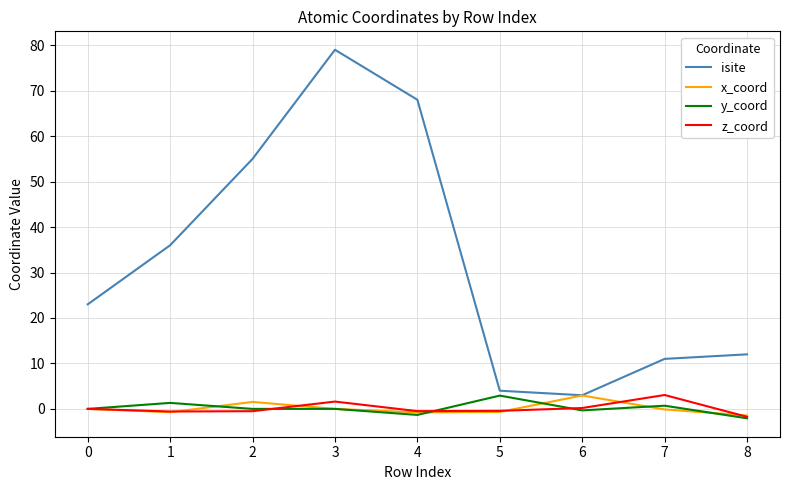

Between 4 and 7, which series saw the biggest shift?

isite